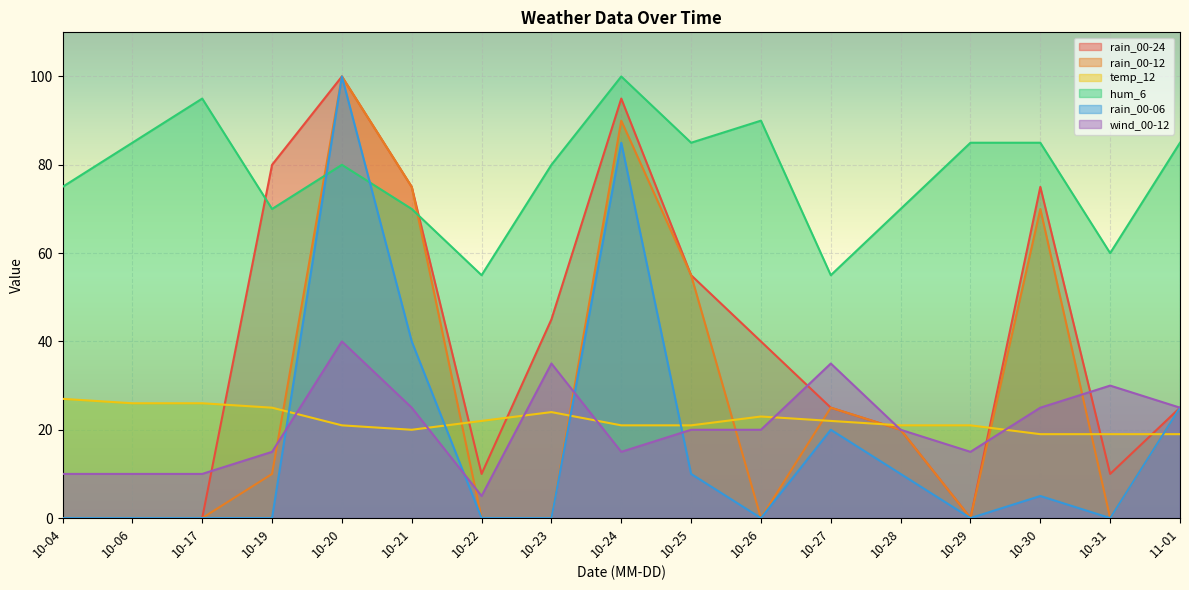

True or false: wind_00-12 has more than 2 interior local peaks.

True